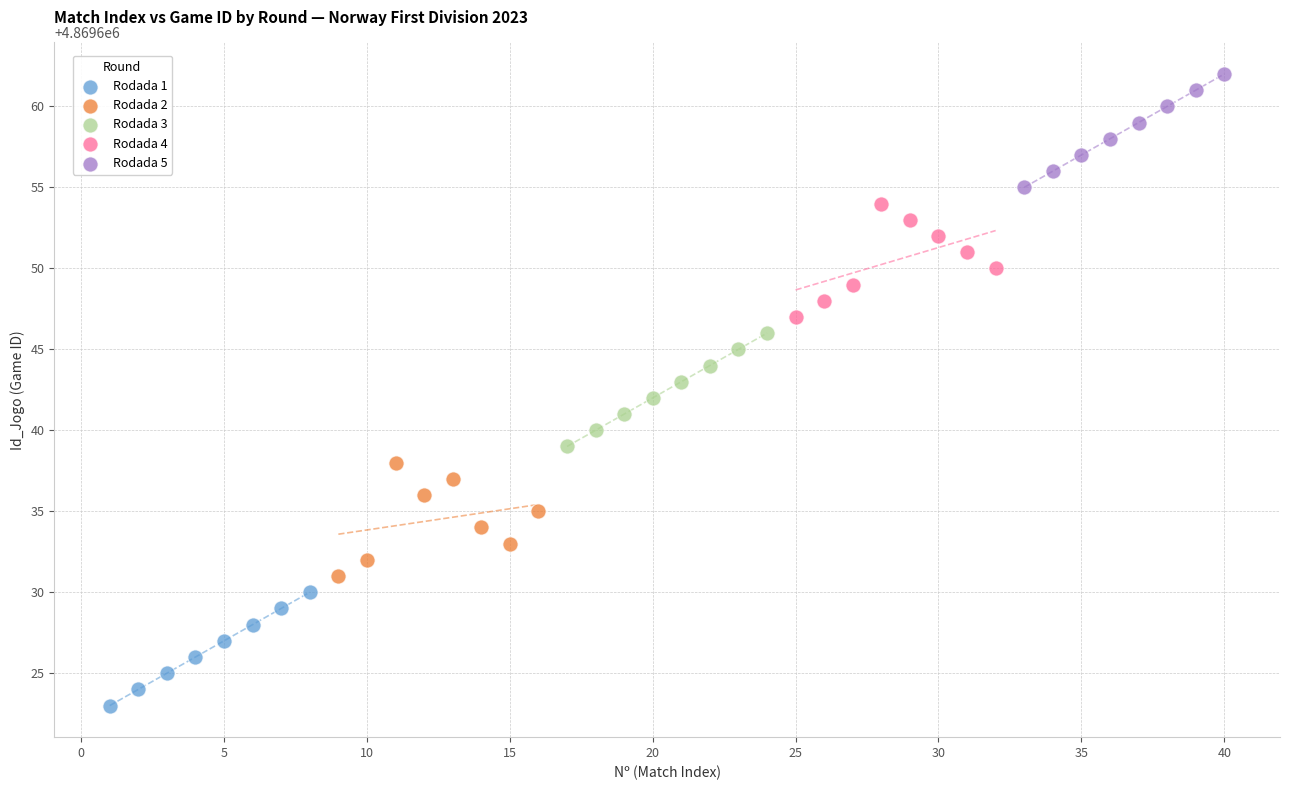

Which series reaches the maximum Y coordinate?

Rodada 5